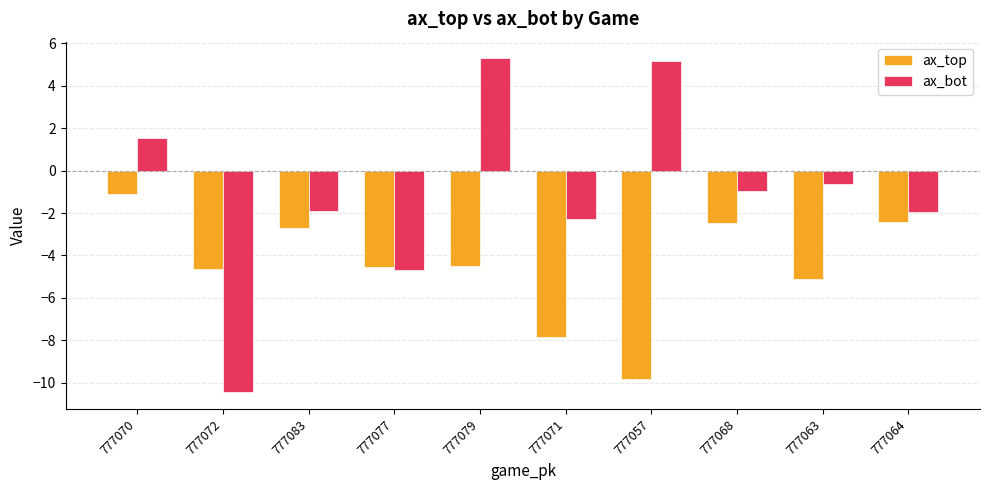

At which category does the chart reach its minimum across all series?

777072